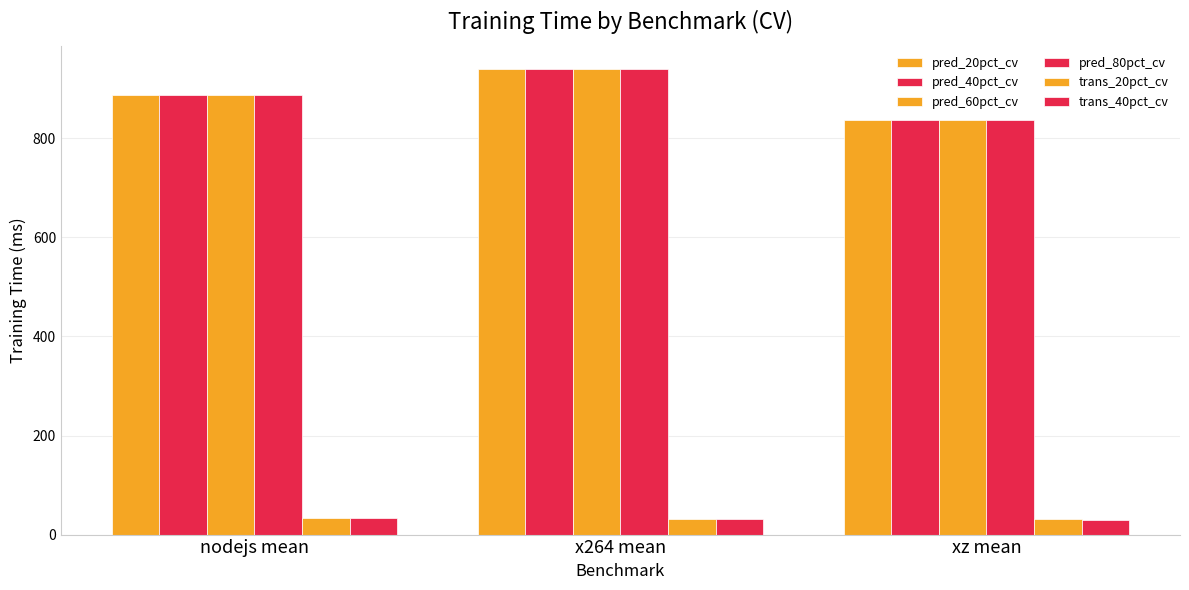

Which series has the largest total across all categories?

pred_80pct_cv